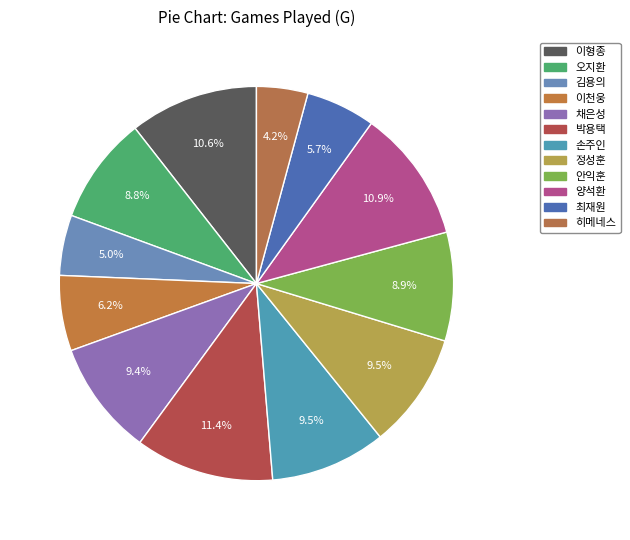

Is it true that 정성훈 is 1% of the pie?

False